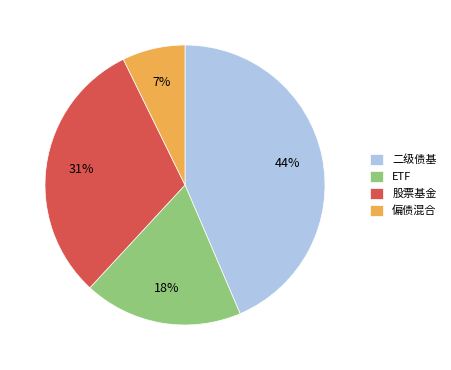

Do 二级债基 and 股票基金 together represent more than half of the pie?

Yes